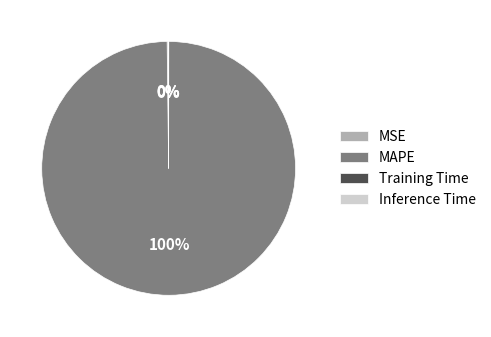

To the nearest percent, what is the difference between the largest and smallest slice percentages?

100%